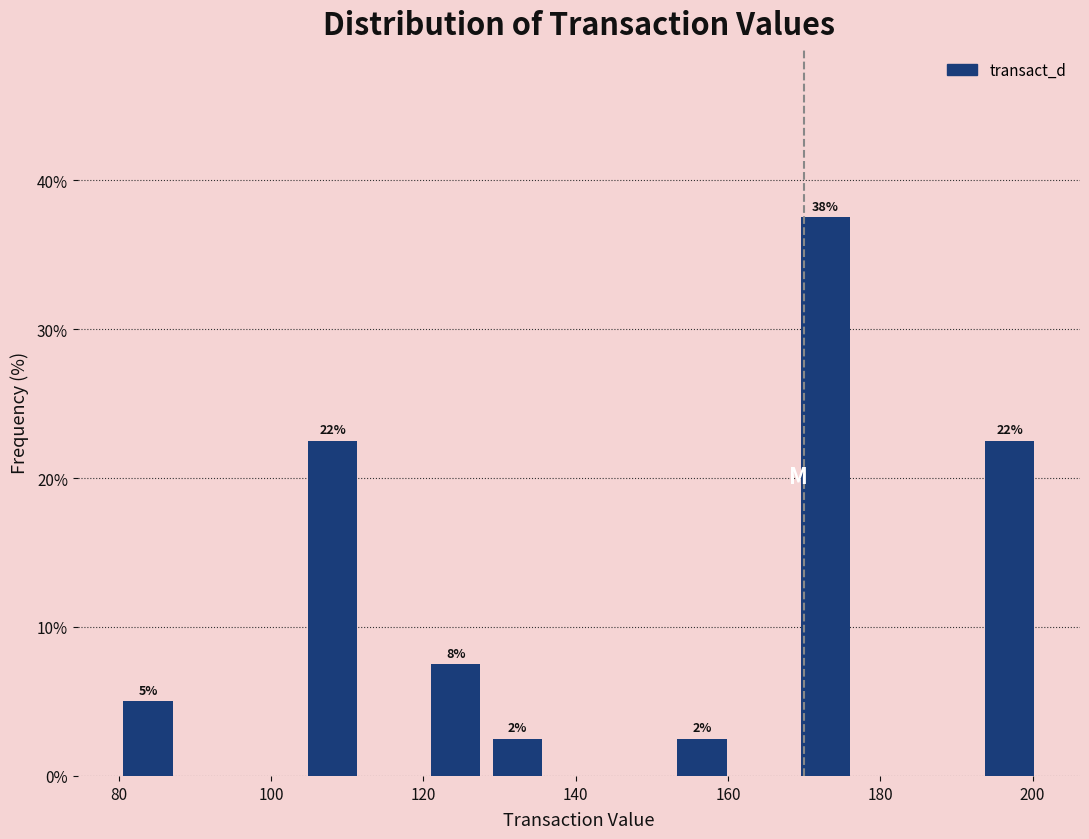

Which range on the x-axis has the tallest bar?

168 to 176